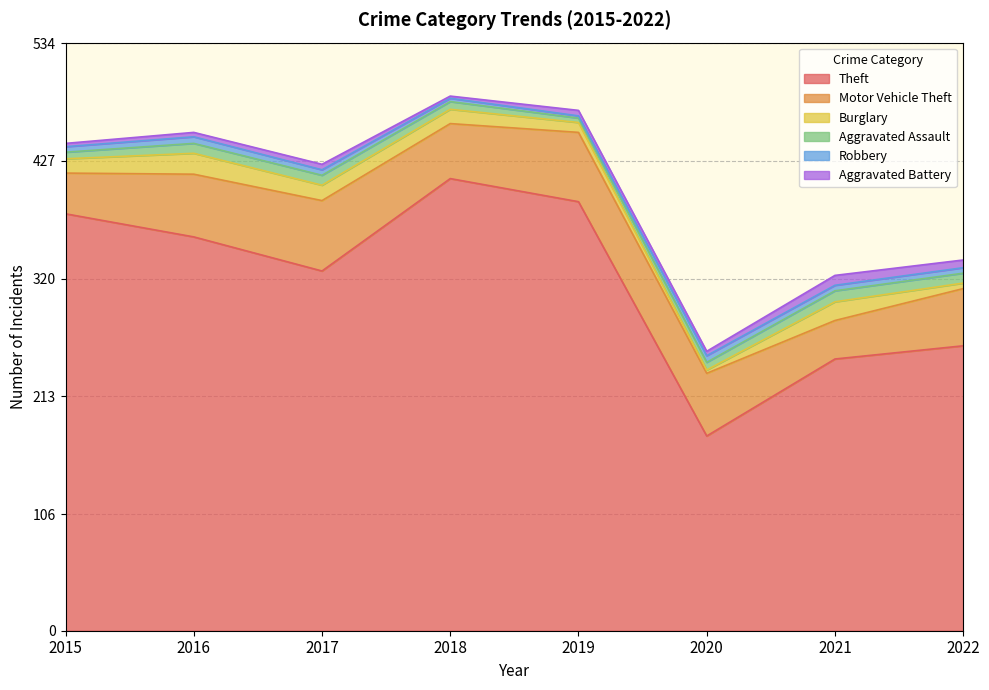

Between 2017 and 2022, which series saw the biggest shift?

Theft